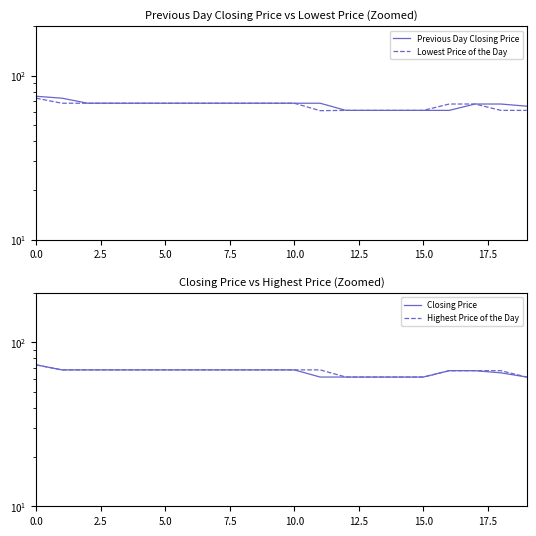

True or false: Closing Price and Highest Price of the Day intersect in this chart.

False